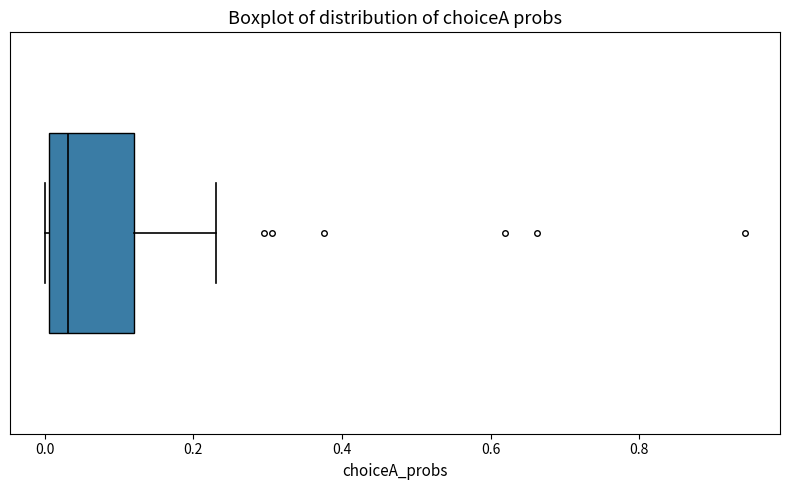

Read this box plot against the x-axis: the position of the median line, the range covered by the box, and the ends of both whiskers. The values are not printed on the chart, so give them approximately, as read against the axis.

median 0.04, box 0.00 to 0.12, whiskers 0.00 to 0.24